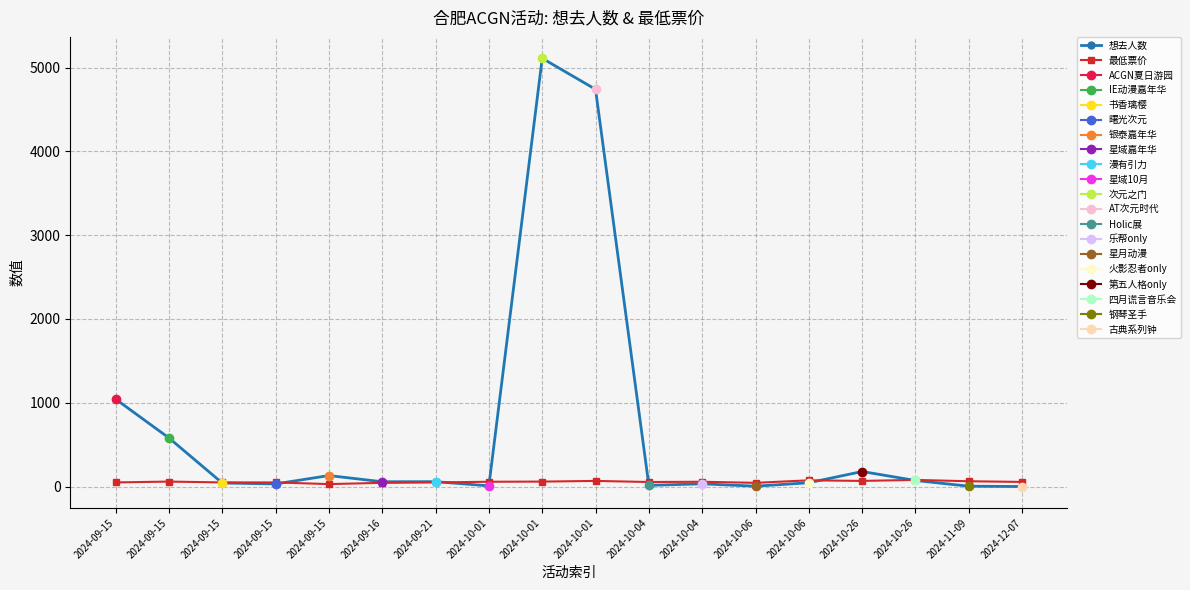

What is the average value of the 想去人数 series?

675.9